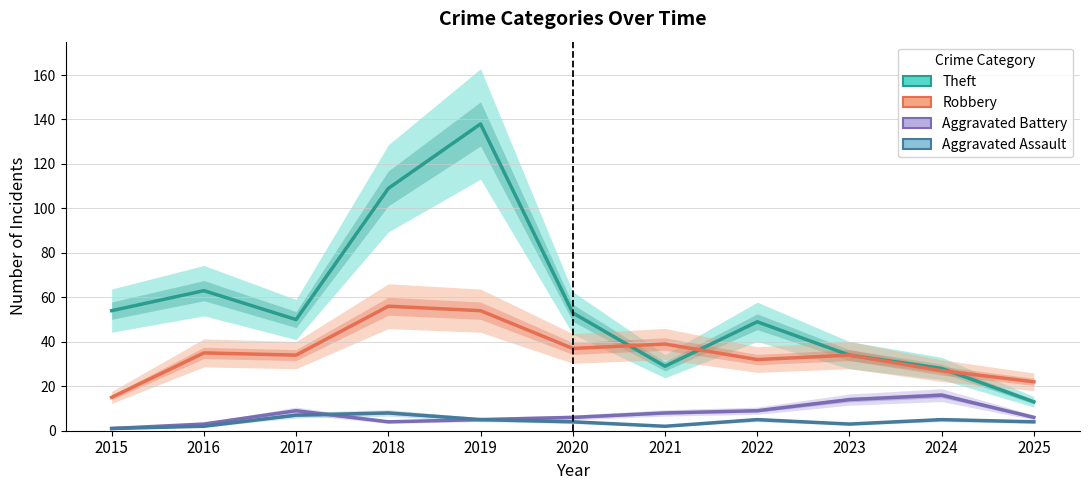

What is the average value of the Robbery series?

35